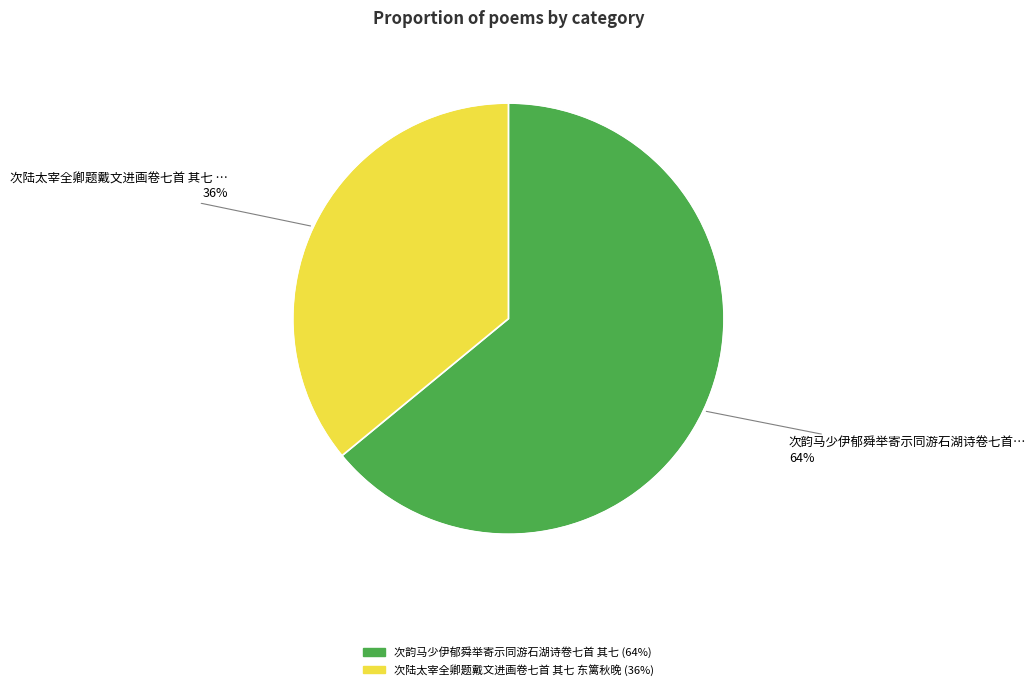

Which slice is the smallest?

次陆太宰全卿题戴文进画卷七首 其七 东篱秋晚